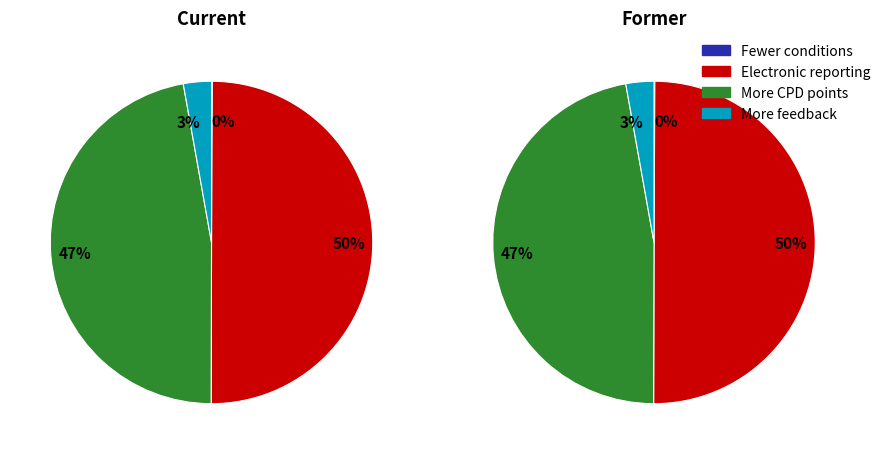

What percentage do 0 (159122) and 0 (150179) together represent?

96.8%